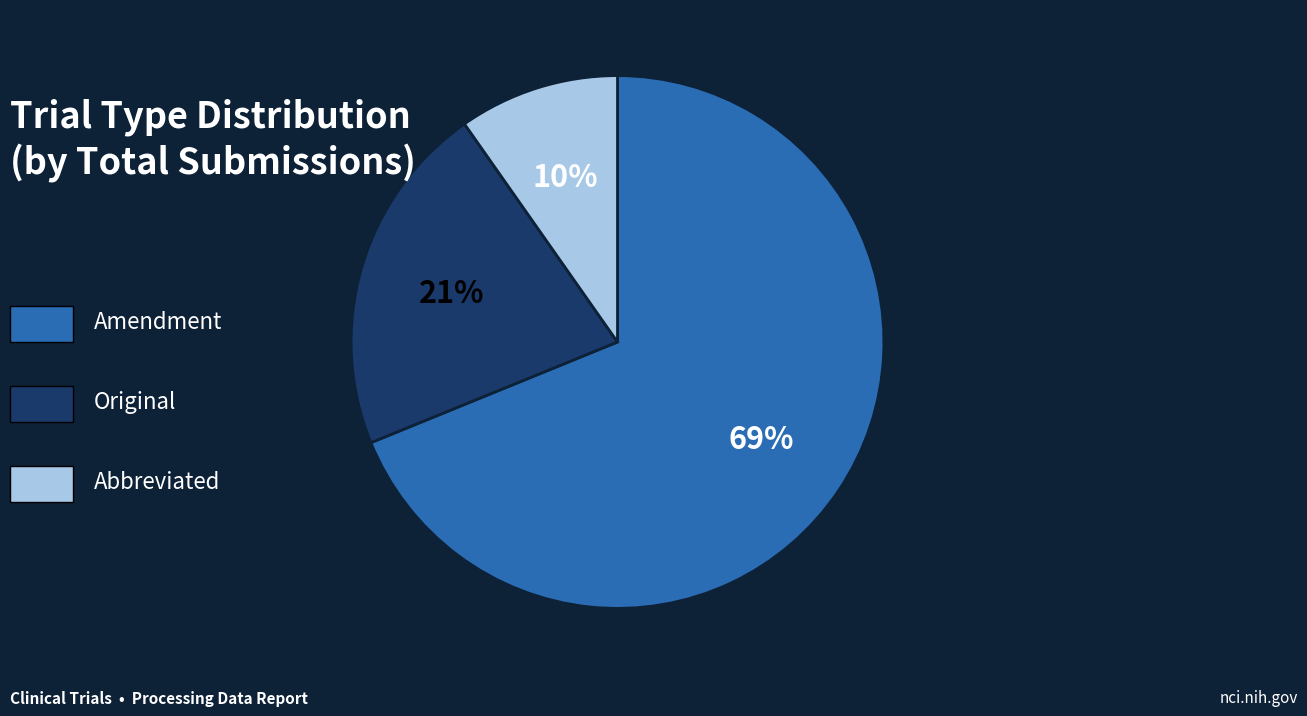

How many slices are in this pie chart?

3